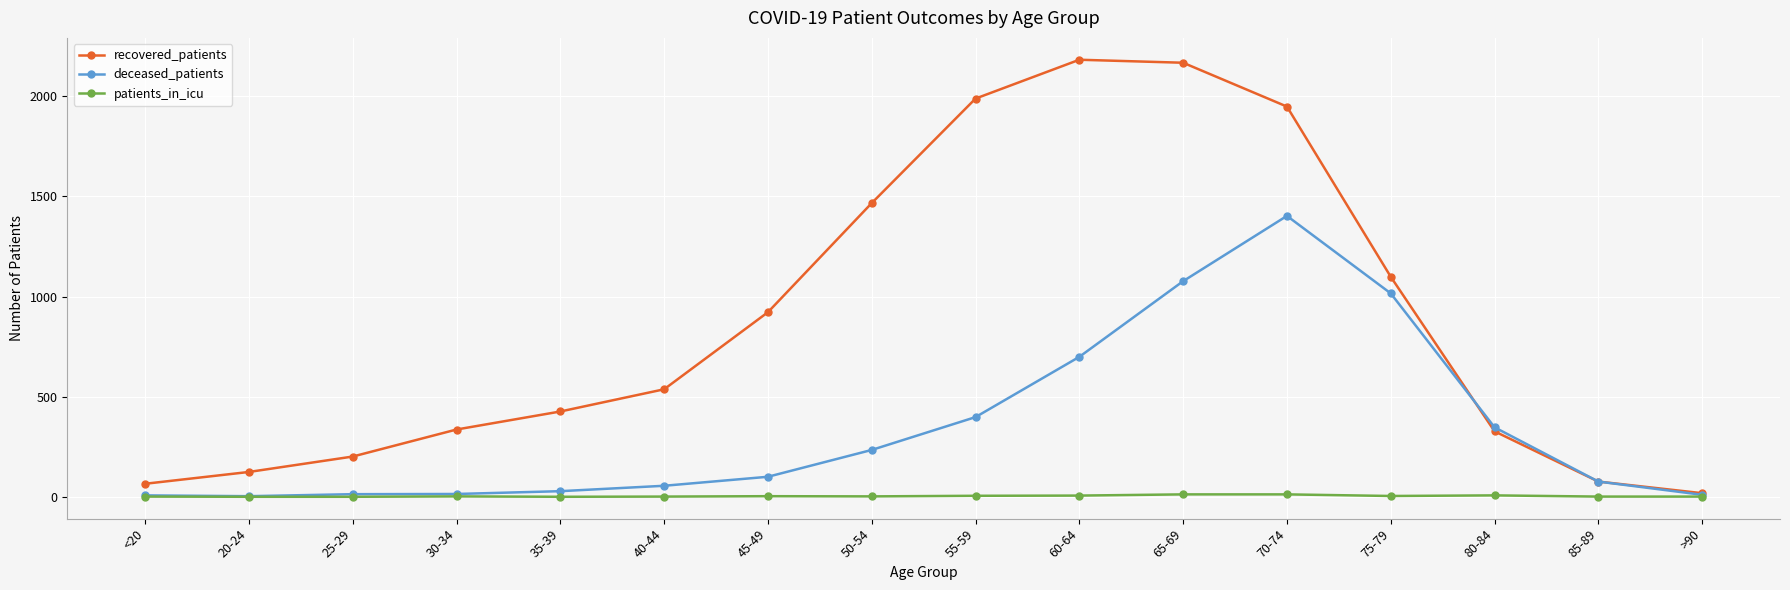

True or false: patients_in_icu has more than 0 interior local peaks.

True